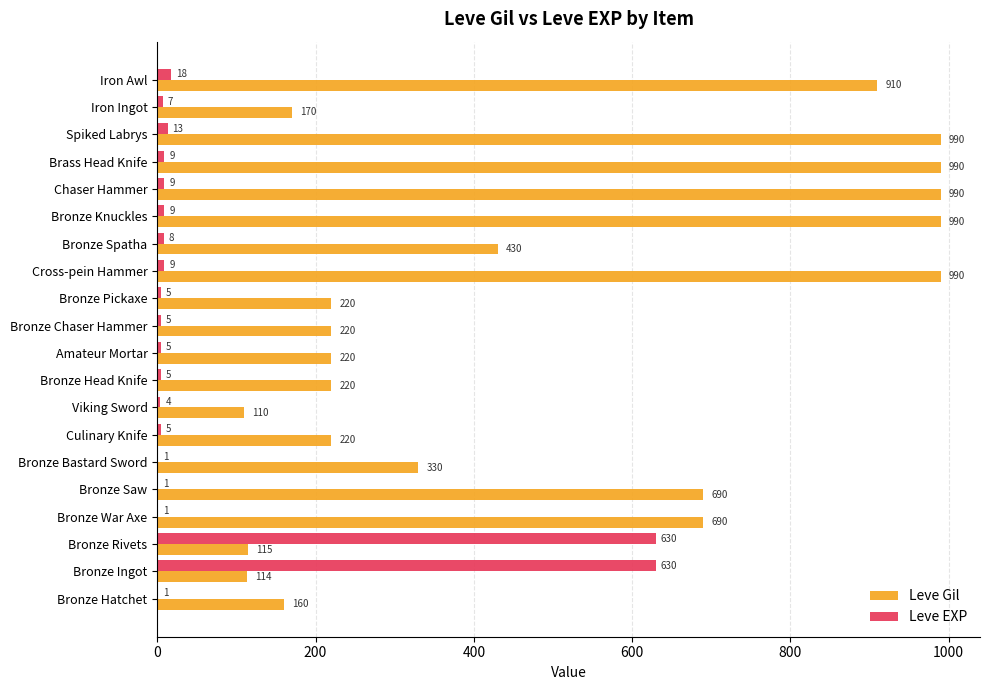

True or false: Leve EXP has a value of 5 at Bronze Pickaxe.

True